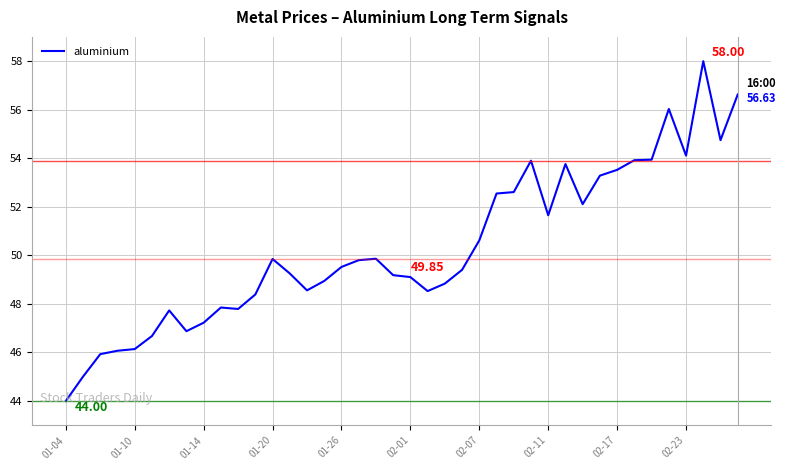

What is the difference between the maximum and minimum values?

14.0